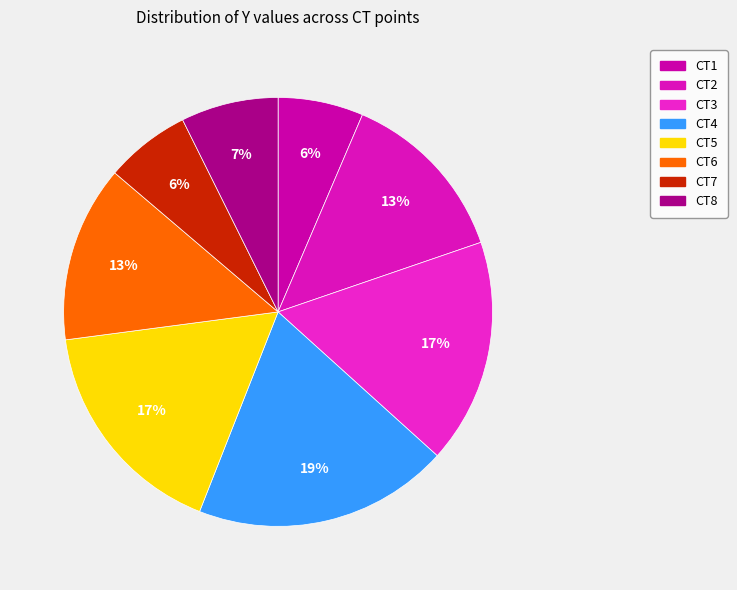

What is the total percentage of CT1 and CT8?

13.8%